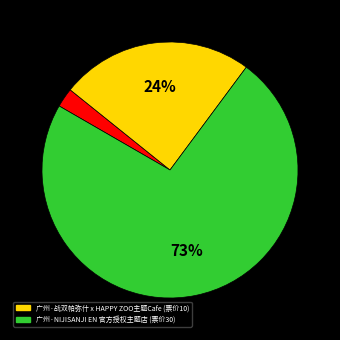

To the nearest percent, what is the average slice percentage?

33%